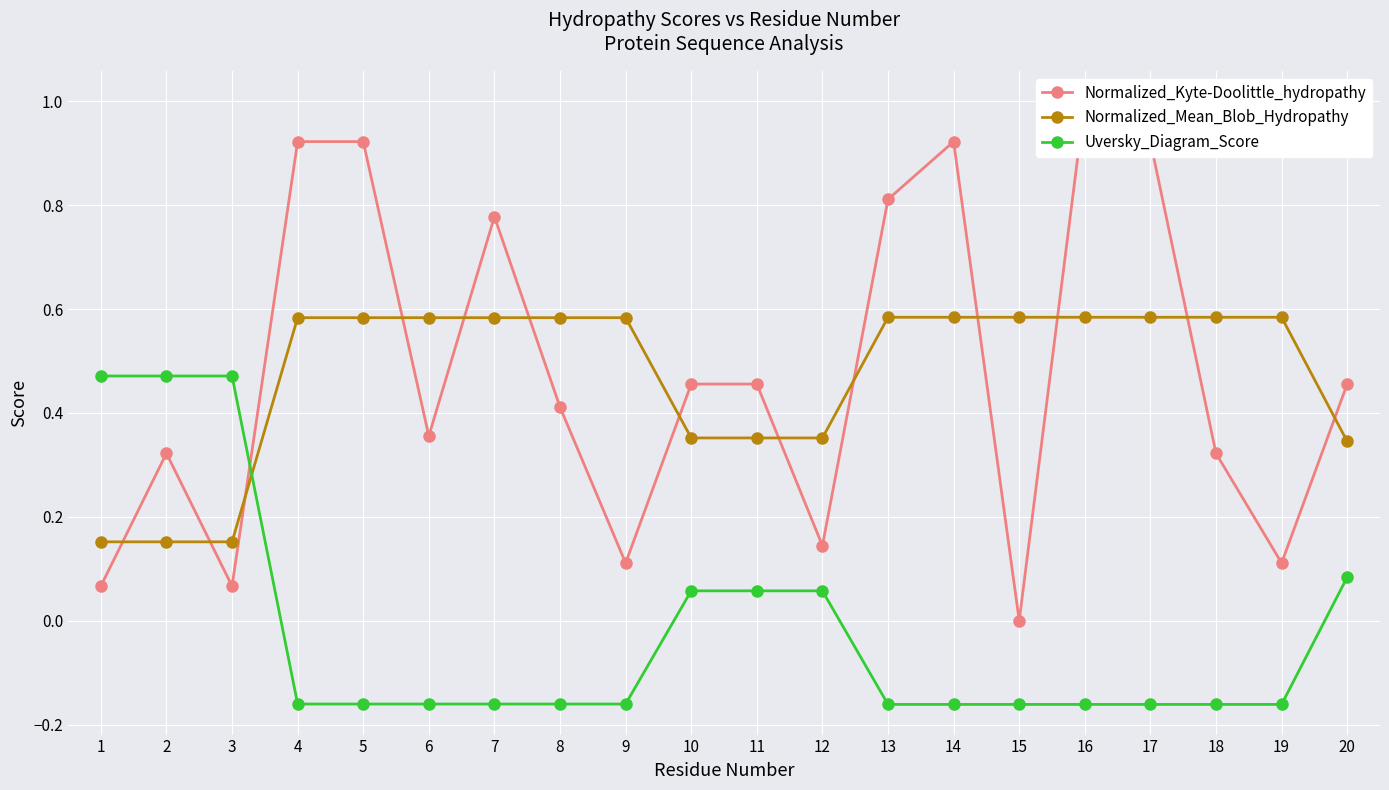

How many categories are shown in the chart?

20